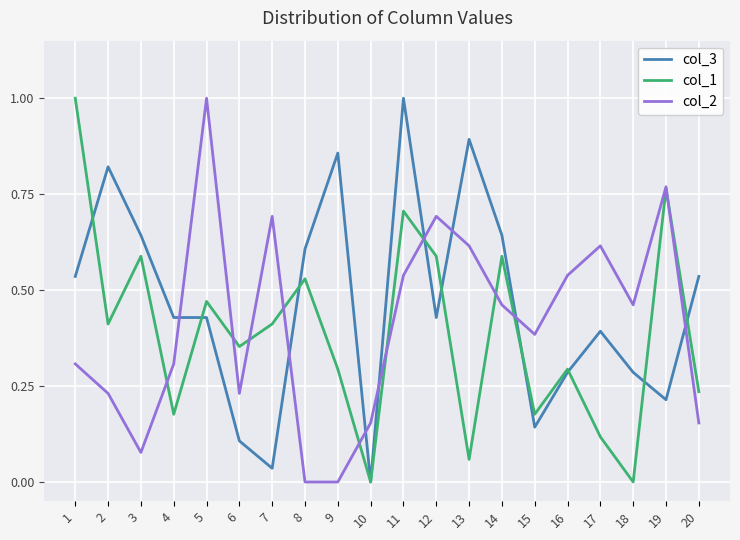

How many positive values does the col_3 series have?

19